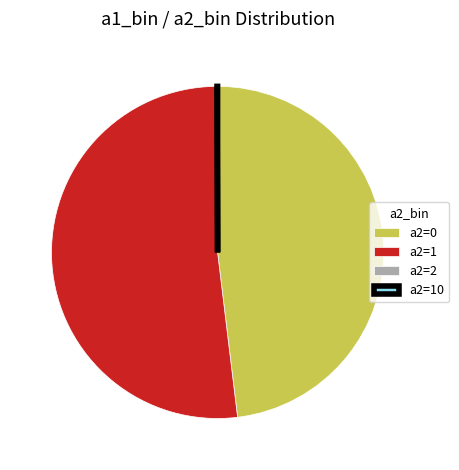

What is the largest slice in the pie chart?

a2=1